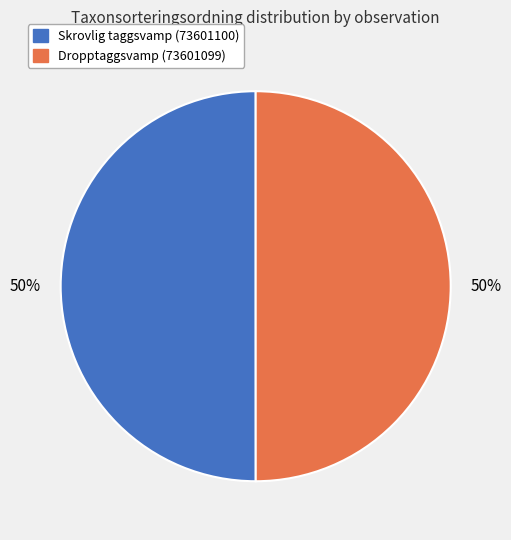

Approximately how many times larger is the value at Skrovlig taggsvamp (73601100) compared to Dropptaggsvamp (73601099)?

1.0